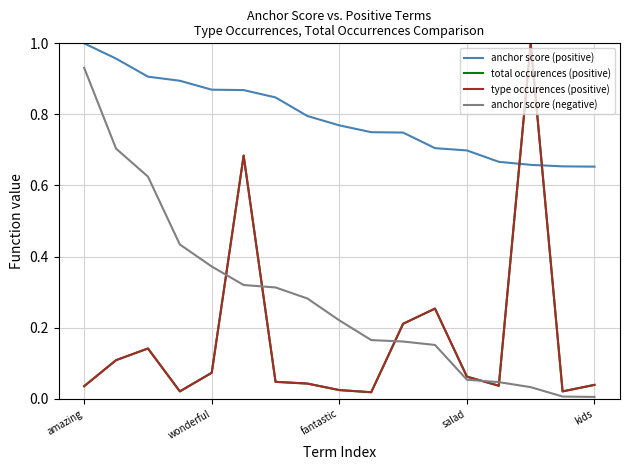

Between which two adjacent categories do total occurences (positive) and anchor score (positive) first intersect?

13 and 14